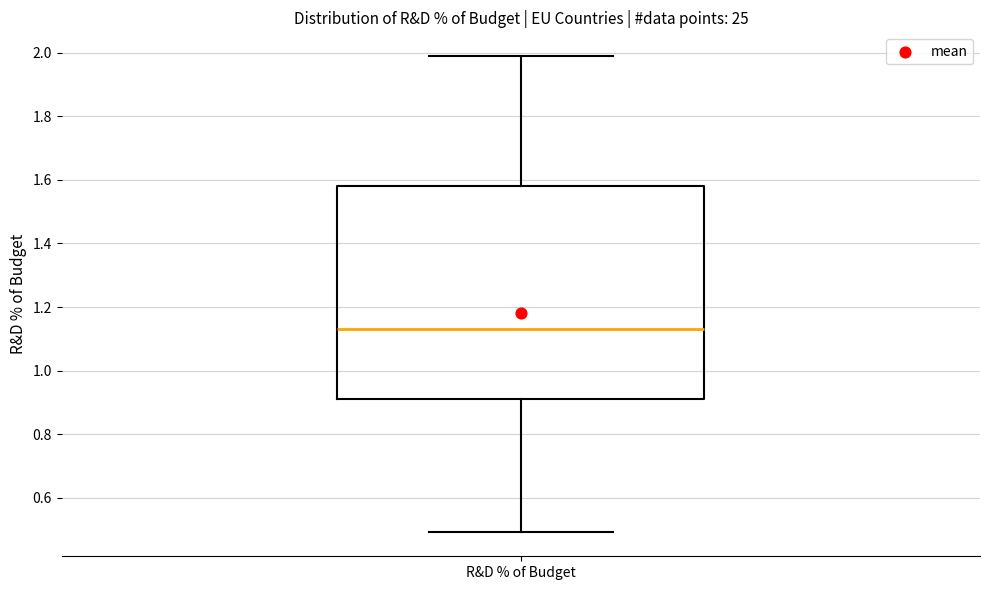

Read this box plot against the y-axis: the position of the median line, the range covered by the box, and the ends of both whiskers. The values are not printed on the chart, so give them approximately, as read against the axis.

median 1.14, box 0.92 to 1.58, whiskers 0.50 to 2.00